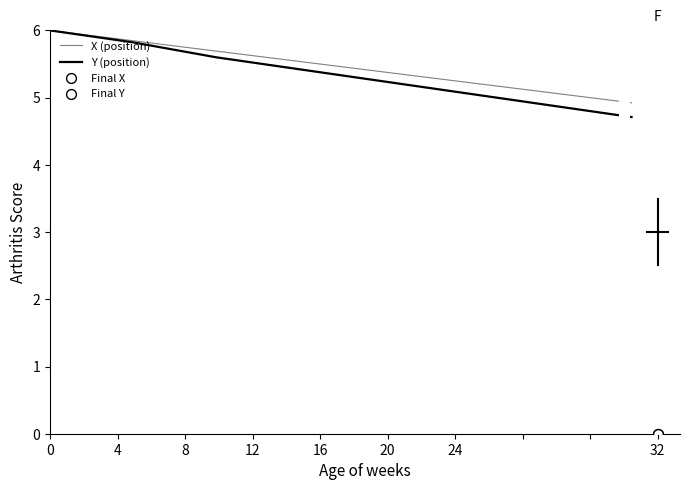

At how many categories does at least one series exceed 4?

8